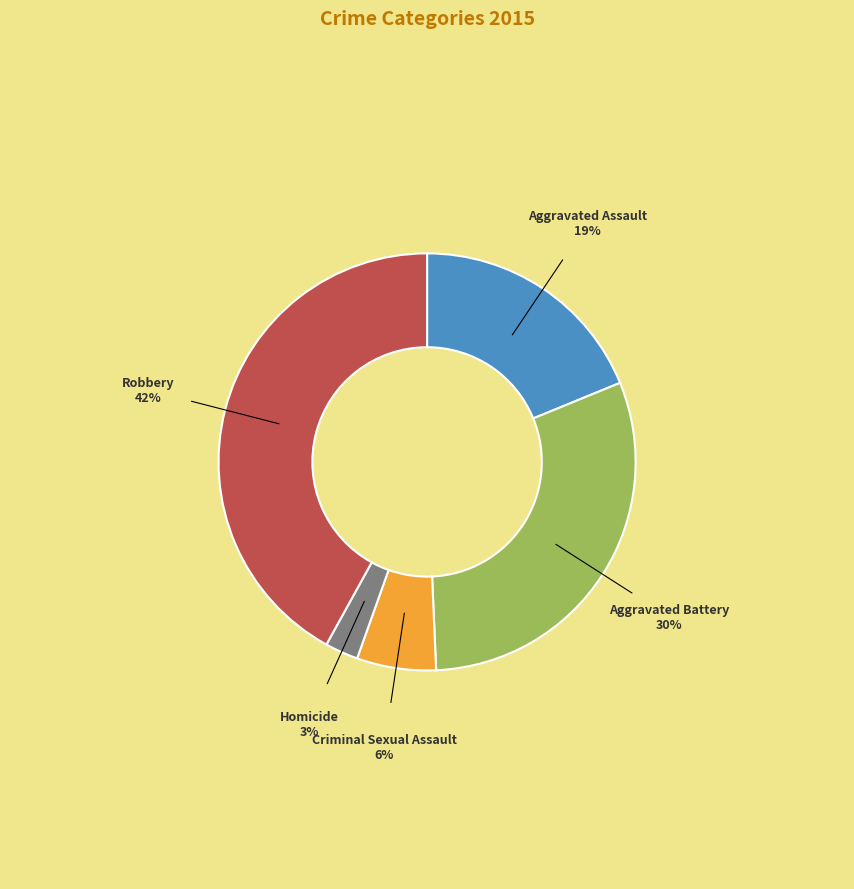

Count the number of slices in the pie.

5